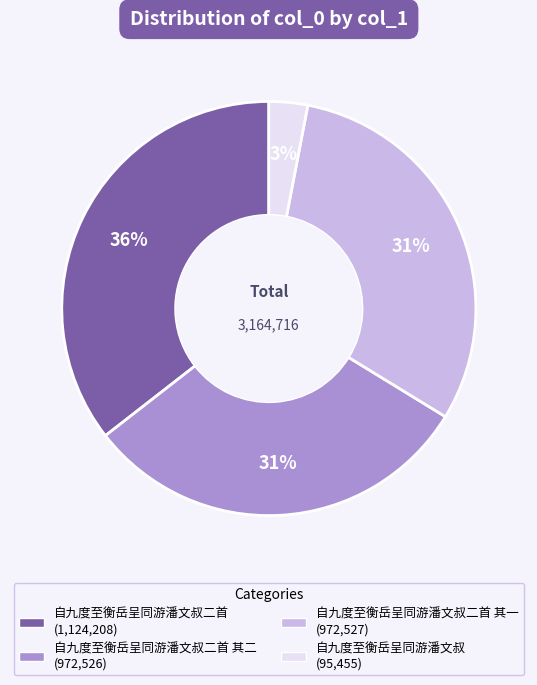

Is there any slice that represents more than half of the pie?

No